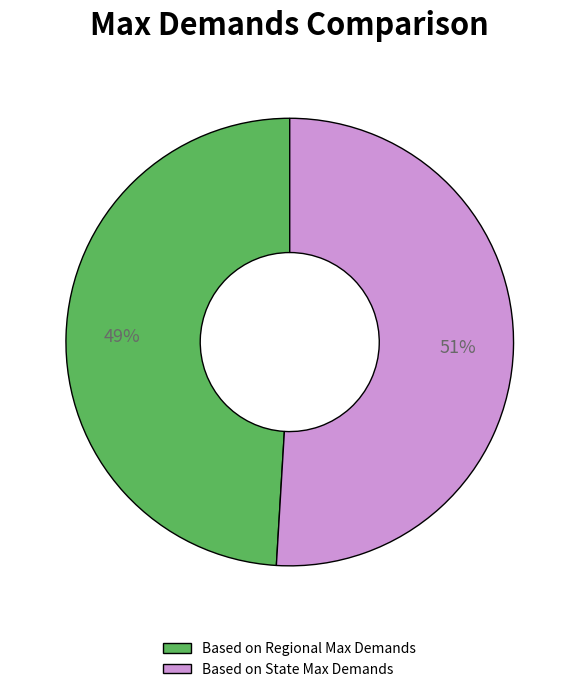

Which category has the smallest portion of the pie?

Based on Regional Max Demands